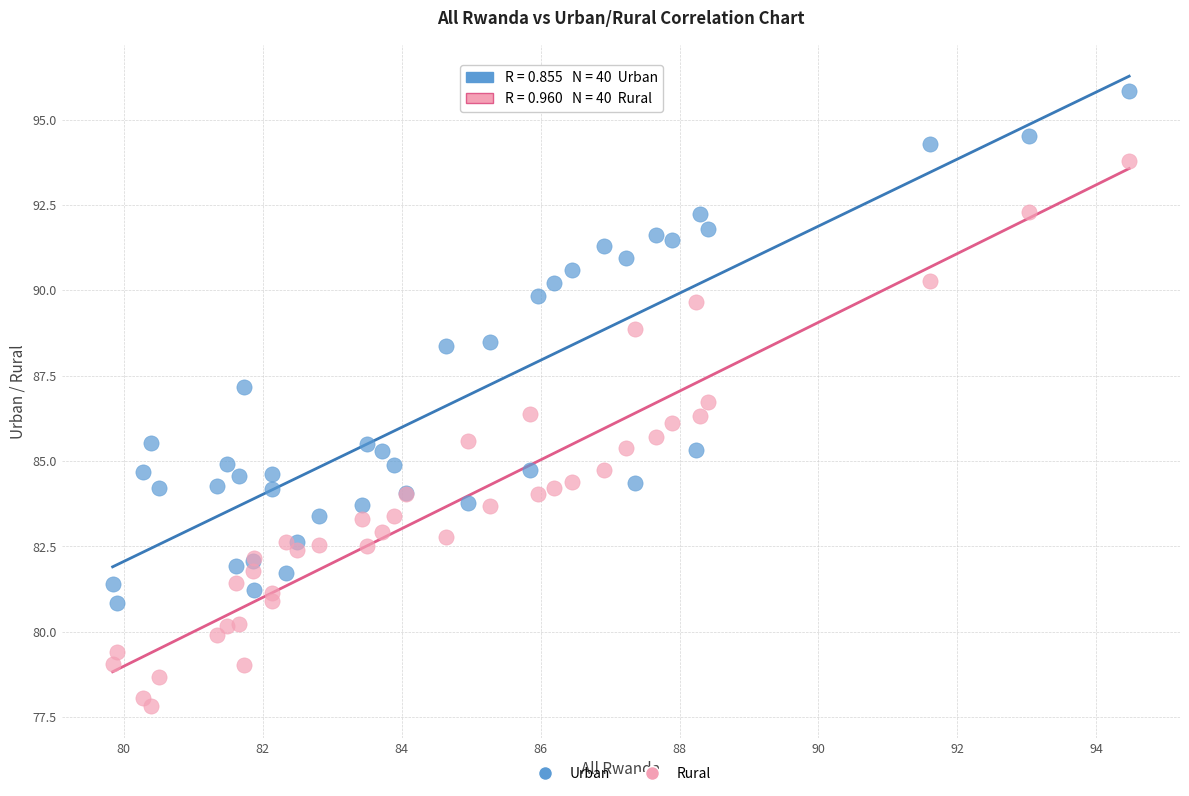

Which series contains the highest Y value?

Urban